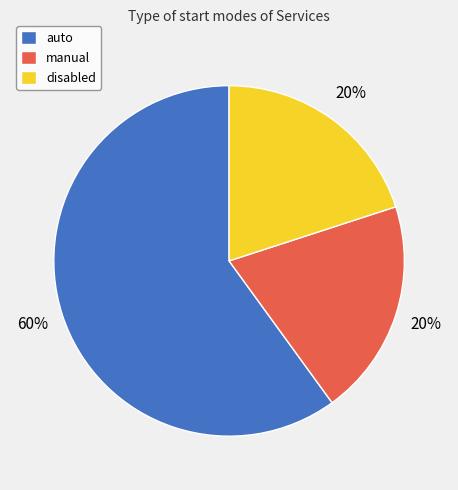

How many segments does this pie chart have?

3